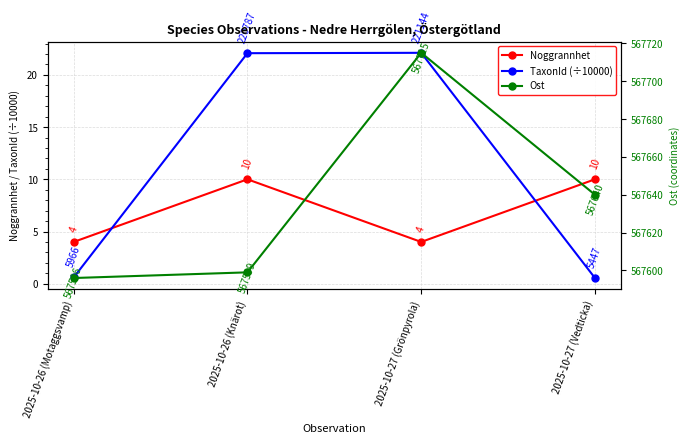

What value does the TaxonId (÷10000) series have at 2025-10-27 (Grönpyrola)?

22.1